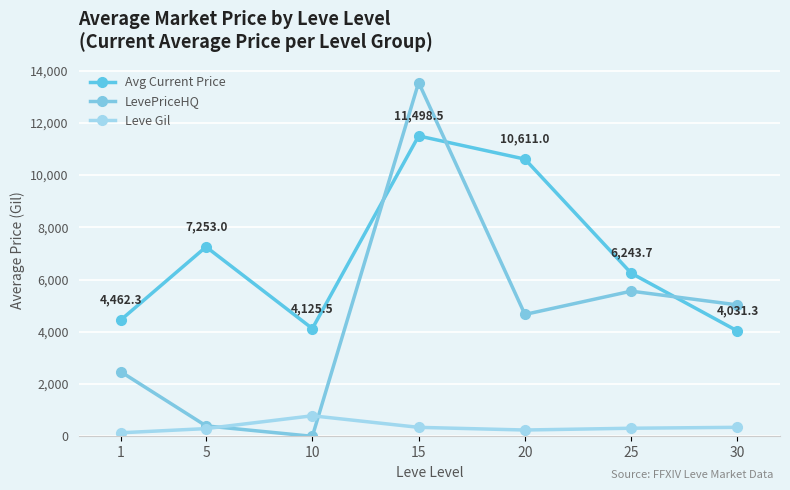

Reading right to left, transcribe all the data shown in this chart.

Avg Current Price: 30=4031.3	25=6243.7	20=10611.0	15=11498.5	10=4125.5	5=7253.0	1=4462.3
LevePriceHQ: 30=5031.0	25=5557.0	20=4666.0	15=13544.0	10=0.0	5=400.0	1=2466.0
Leve Gil: 30=345.0	25=310.0	20=242.0	15=344.0	10=787.0	5=296.0	1=136.0